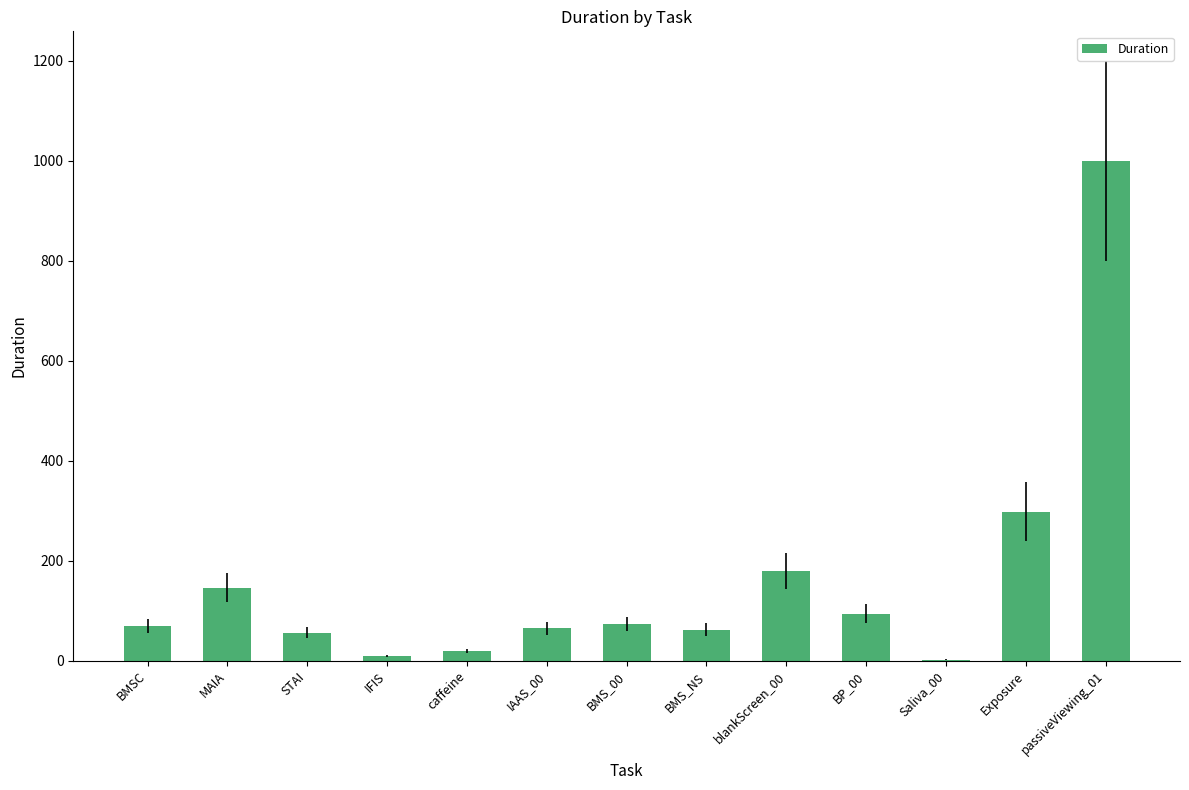

What is the maximum value shown in the chart?

999